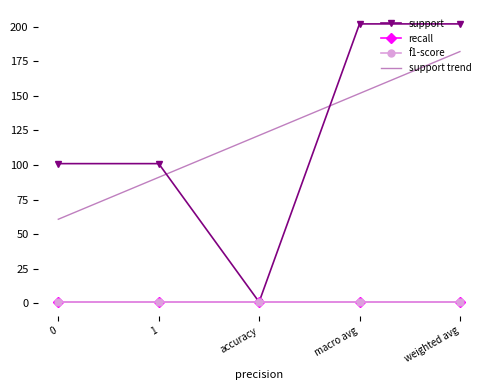

Which series changed the most between 1 and macro avg?

support